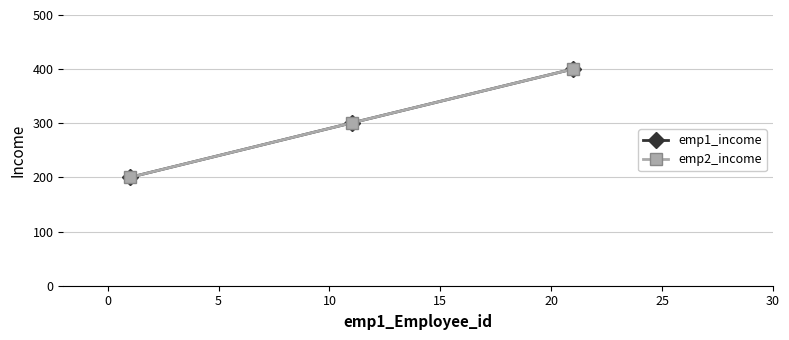

Is this an area chart (filled region under the line)?

No